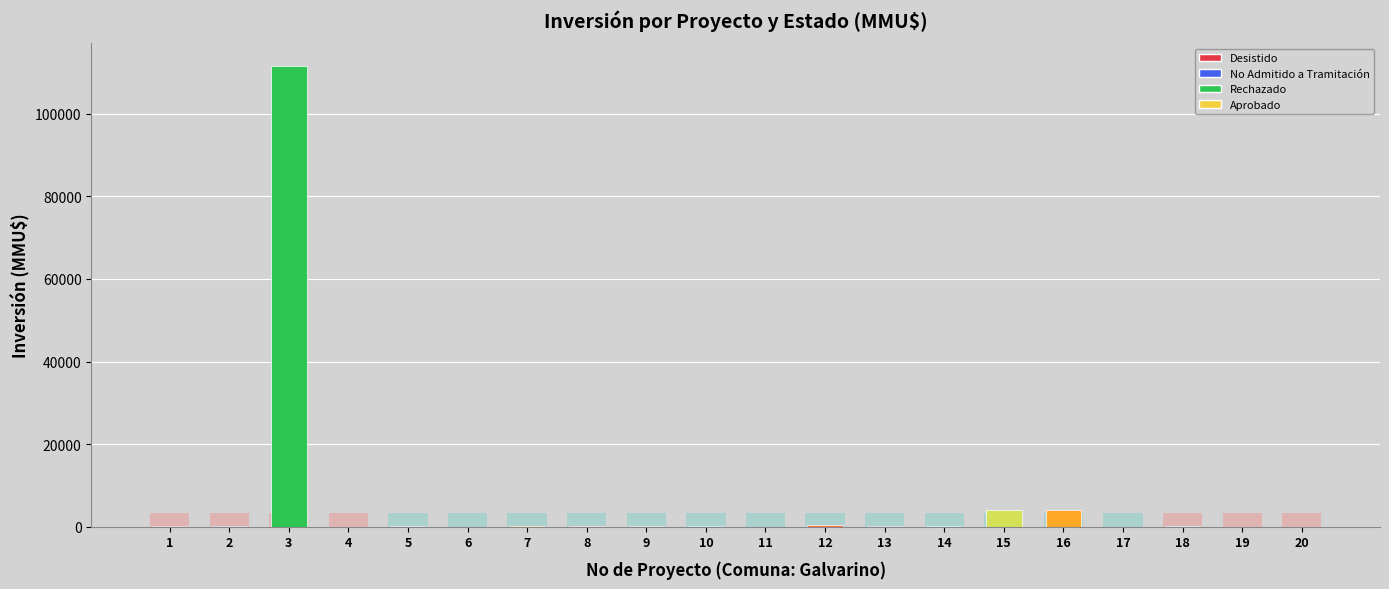

The value of Desistido at 18 is 0. True or false?

True